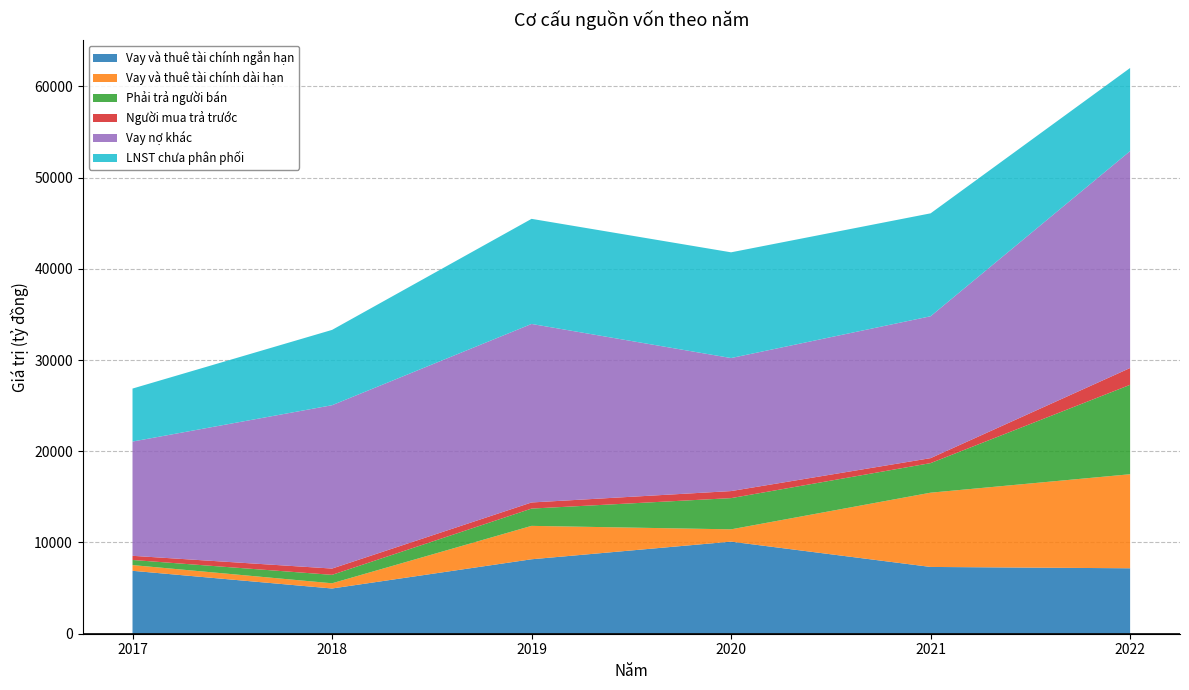

Reading left to right, extract all data points from this chart.

Vay và thuê tài chính ngắn hạn: 6897.2	4957.8	8161.1	10094.8	7320.1	7173.5
Vay và thuê tài chính dài hạn: 626.9	572.2	3661.9	1347.0	8140.2	10309.8
Phải trả người bán: 560.2	923.7	1894.9	3421.6	3241.4	9801.5
Người mua trả trước: 456.4	688.7	670.0	772.9	544.9	1843.0
Vay nợ khác: 12523.4	17905.3	19568.1	14582.1	15552.9	23777.5
LNST chưa phân phối: 5809.1	8255.5	11520.7	11589.2	11281.4	9109.6